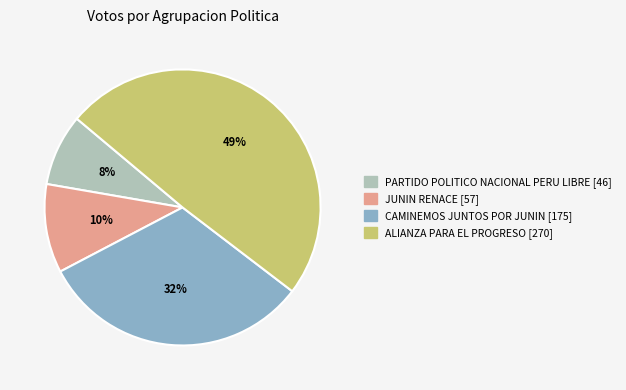

Combined, do ALIANZA PARA EL PROGRESO and JUNIN RENACE account for over 50%?

Yes